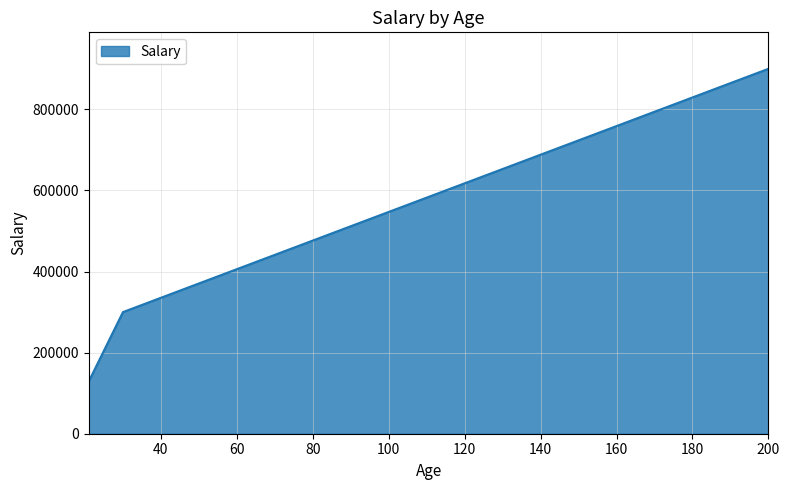

What is the greatest value displayed?

900000